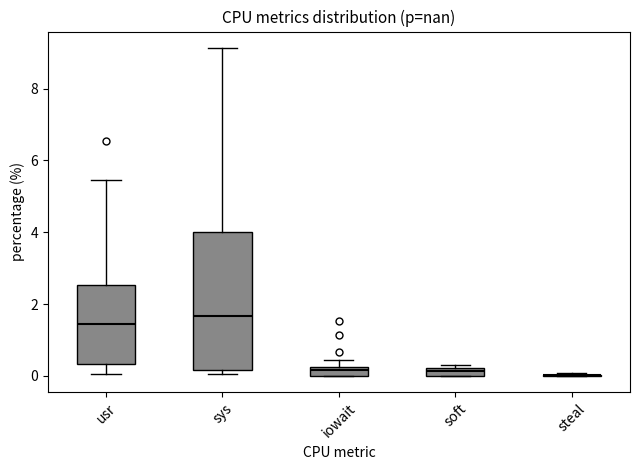

Where is the upper edge of the box for sys on the y-axis? The values are not printed on the chart, so give them approximately, as read against the axis.

4.0